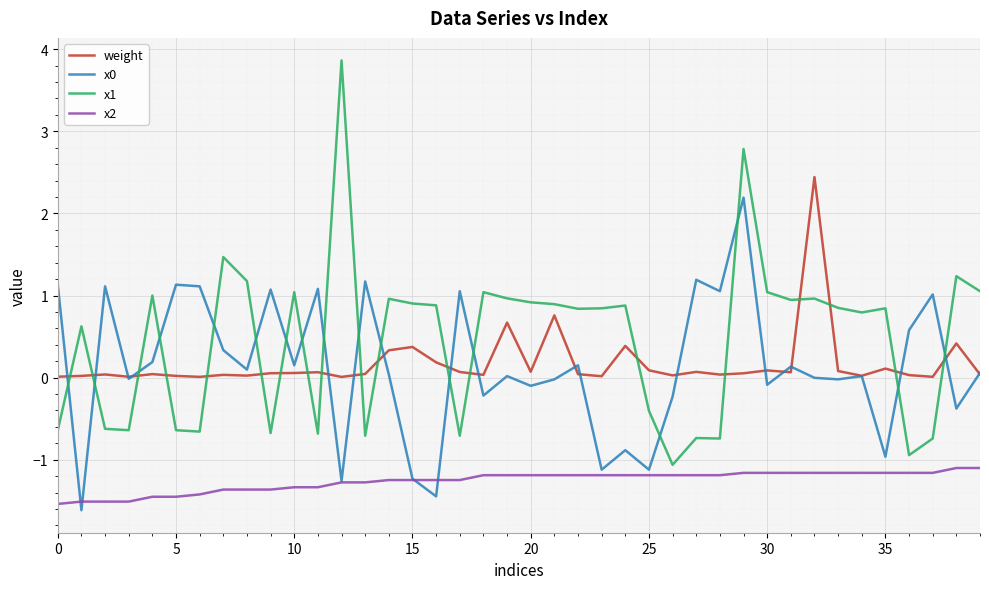

Which series has the largest total across all categories?

x1